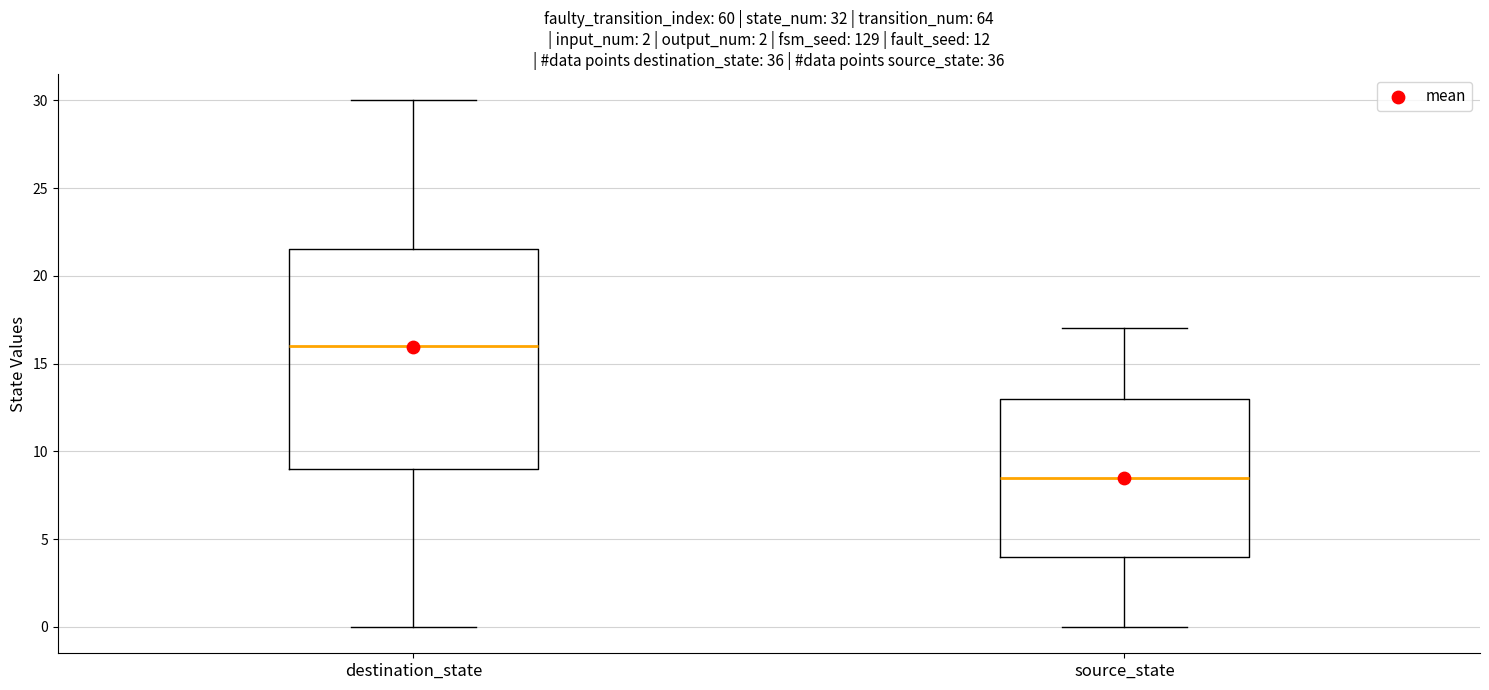

Which box has the highest median line?

destination_state